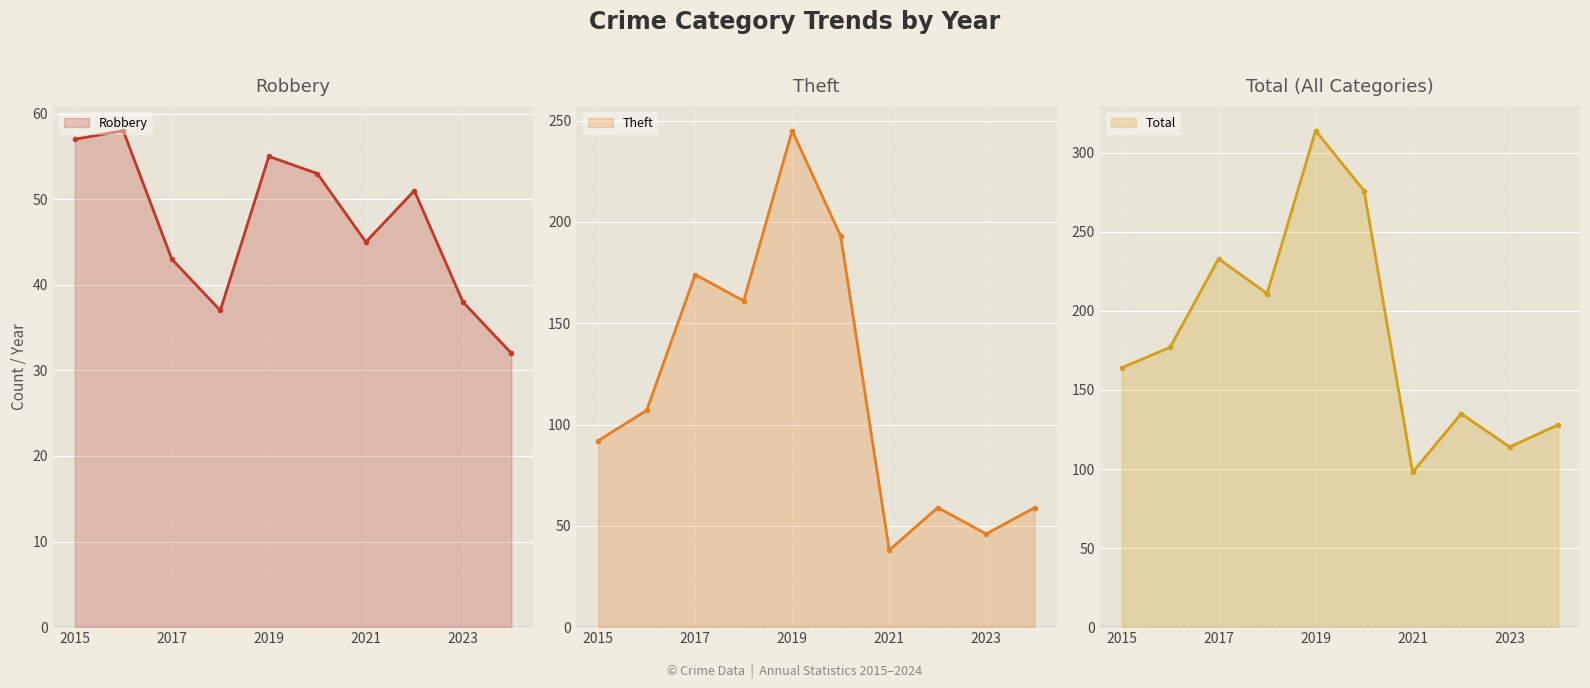

What is the approximate value of Total at 7, to the nearest 5?

135